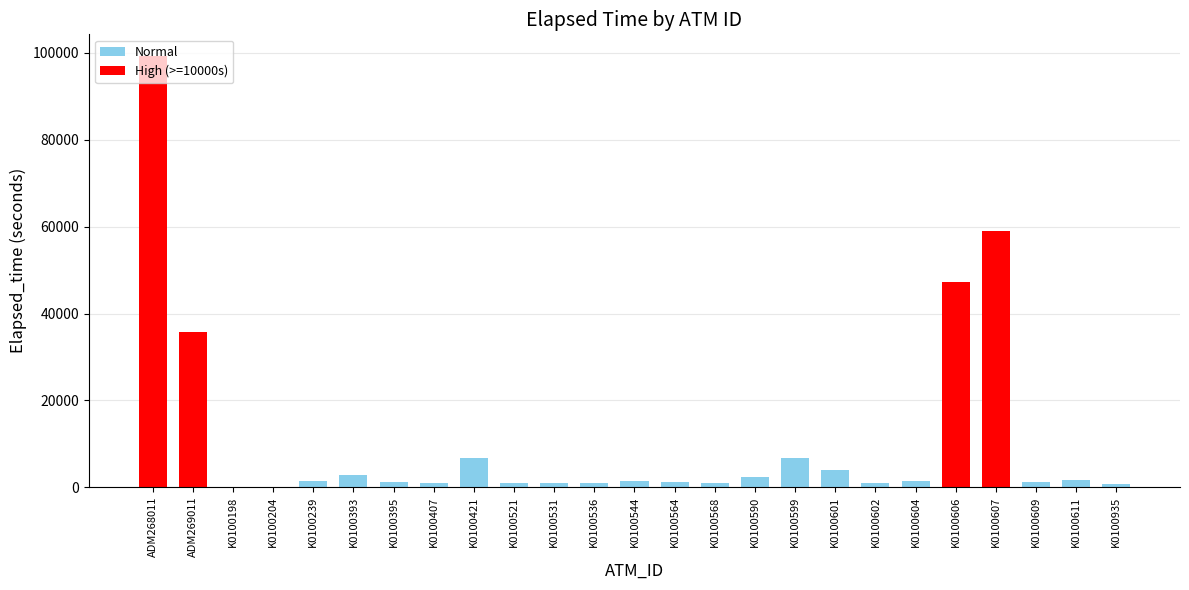

What is the average value?

11182